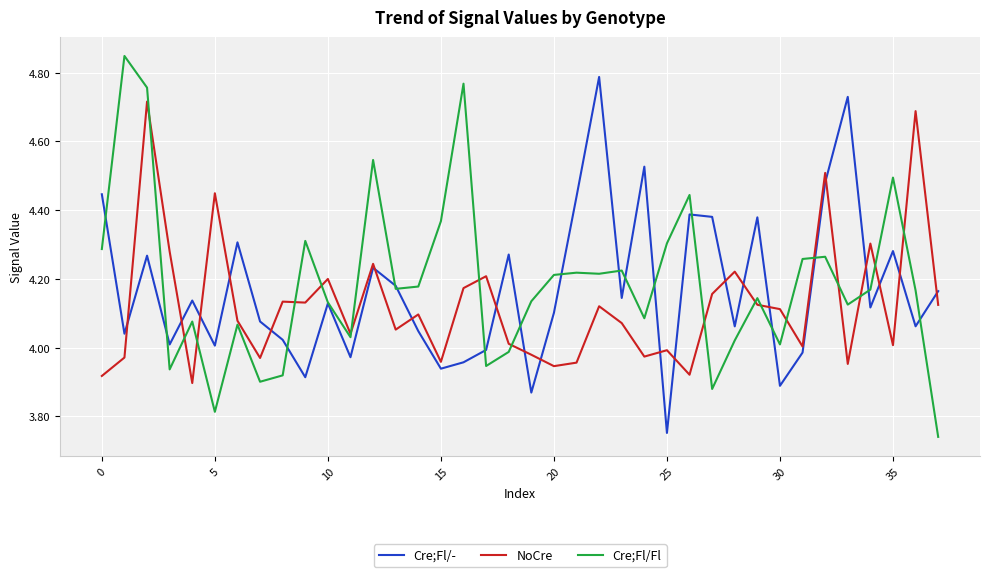

List the series in order of their peak value, highest first.

Cre;Fl/Fl, Cre;Fl/-, NoCre